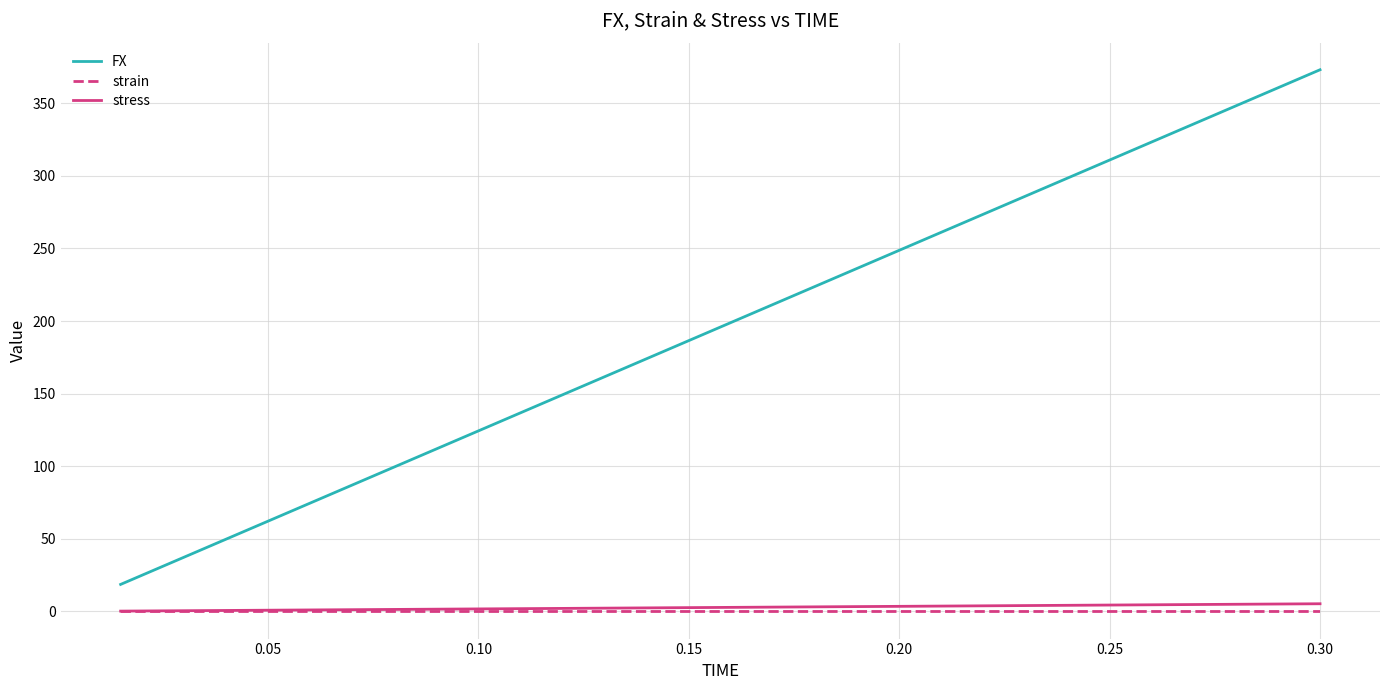

True or false: FX and stress cross at least once.

False